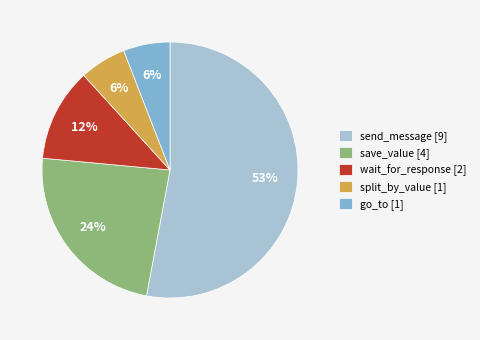

Which has a higher value, go_to or send_message?

send_message